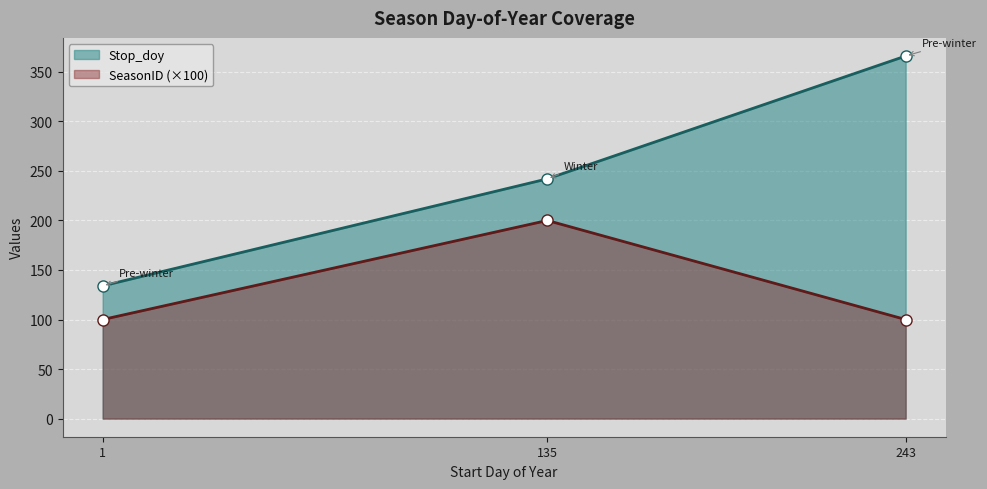

How many SeasonID values are between 100 and 200?

3